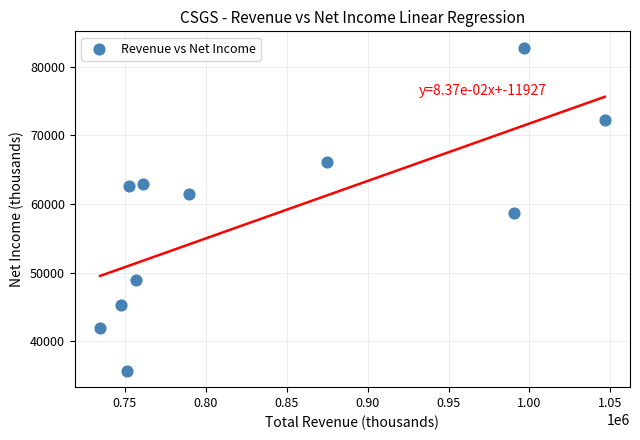

What Y value in the scatter plot is closest to 59250?

58700